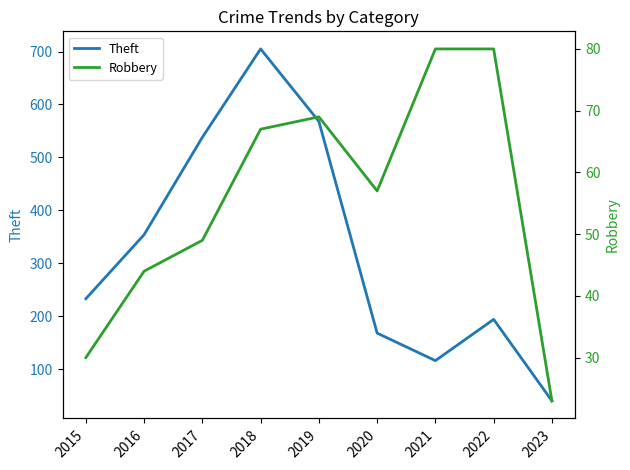

List the labels in order of Theft value, smallest first.

2023, 2021, 2020, 2022, 2015, 2016, 2017, 2019, 2018